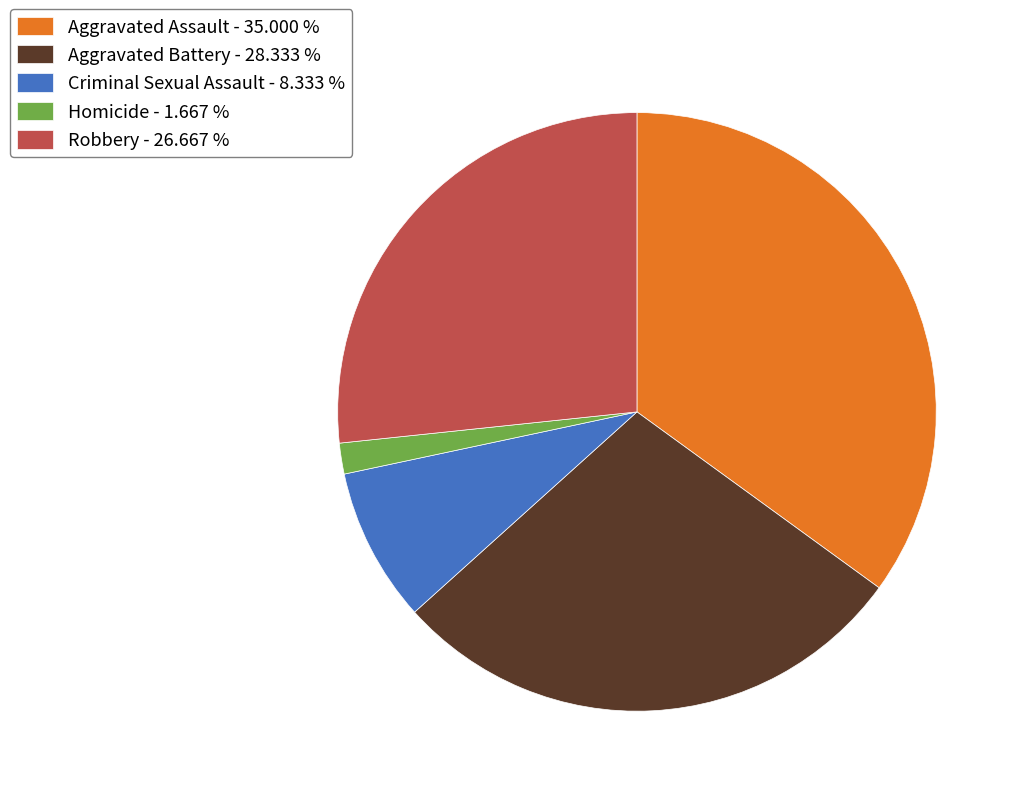

Count the number of slices in the pie.

5